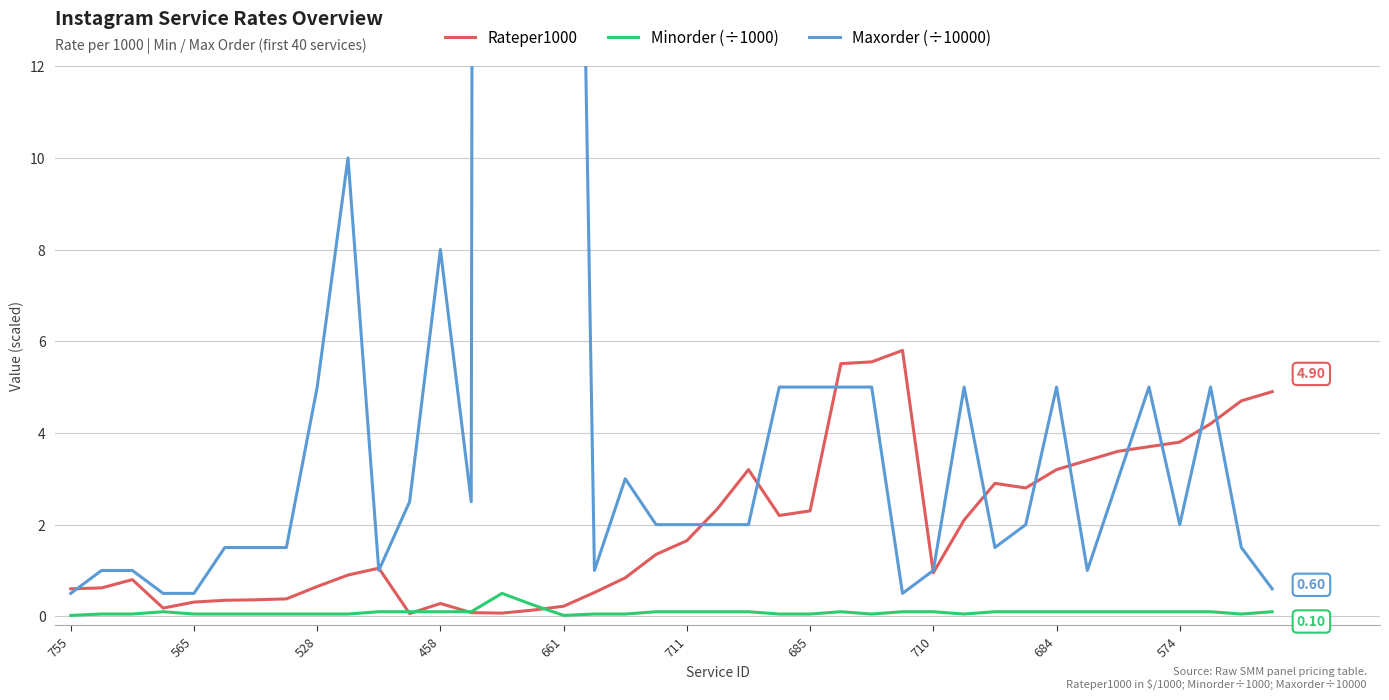

How many times do Minorder (÷1000) and Rateper1000 cross each other?

4